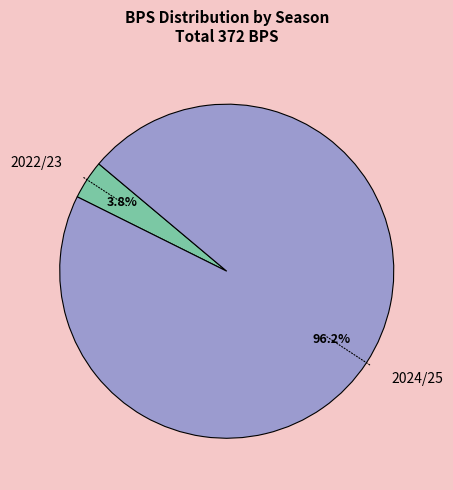

Does 2022/23 account for over 50% of the chart?

No